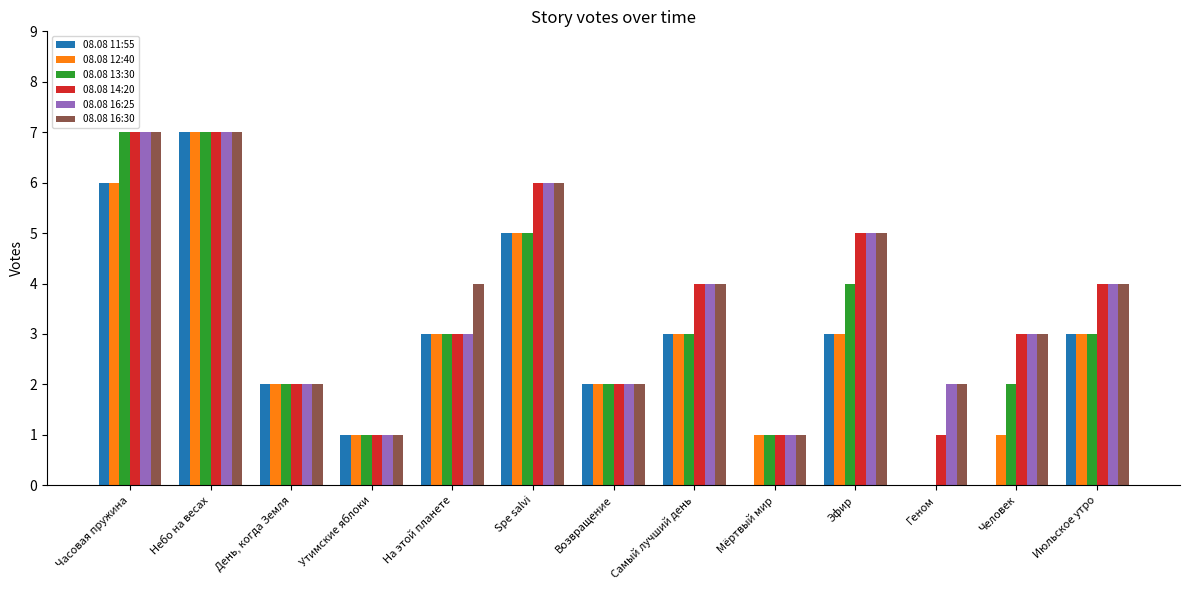

Reading left to right, extract all data points from this chart.

08.08 11:55: 6	7	2	1	3	5	2	3	0	3	0	0	3
08.08 12:40: 6	7	2	1	3	5	2	3	1	3	0	1	3
08.08 13:30: 7	7	2	1	3	5	2	3	1	4	0	2	3
08.08 14:20: 7	7	2	1	3	6	2	4	1	5	1	3	4
08.08 16:25: 7	7	2	1	3	6	2	4	1	5	2	3	4
08.08 16:30: 7	7	2	1	4	6	2	4	1	5	2	3	4